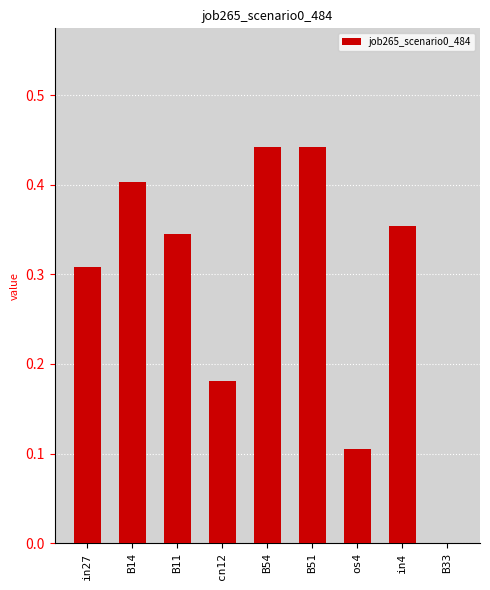

Which has a higher value, B11 or os4?

B11